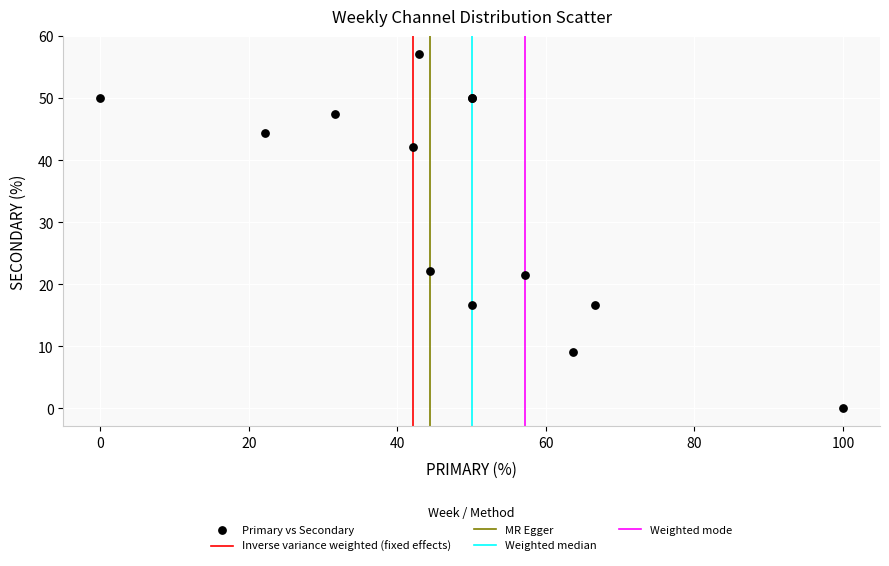

What Y value in the scatter plot is closest to 28?

22.2